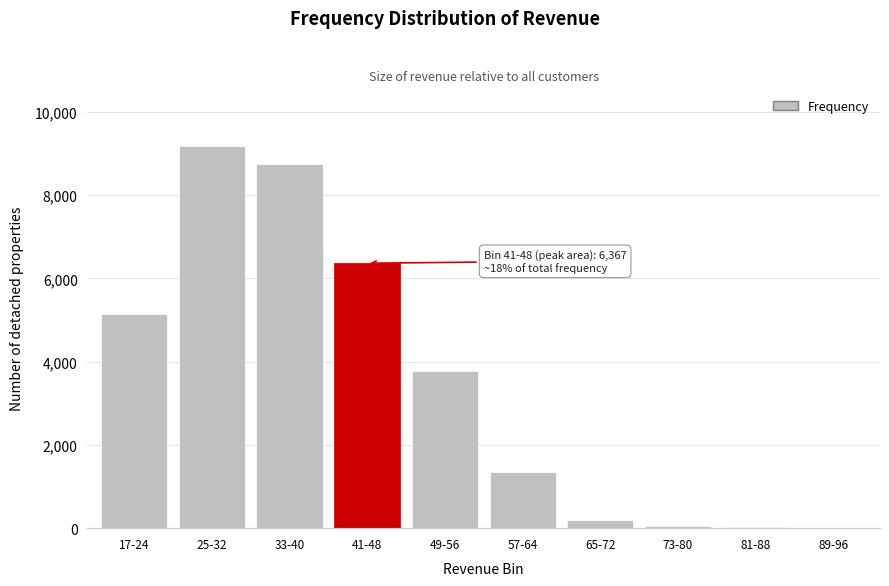

The value at 33-40 is 14660. True or false?

False